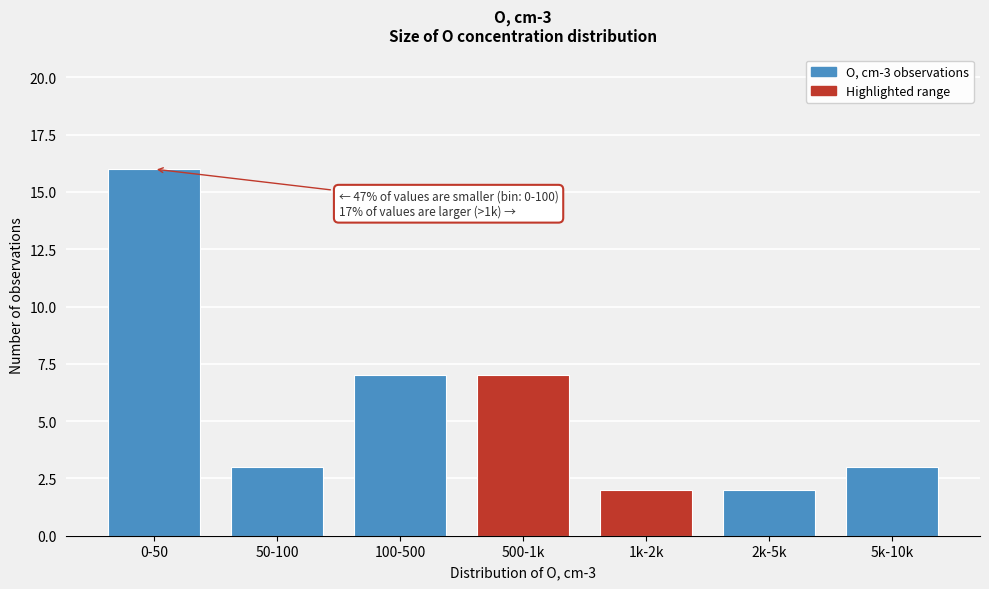

Reading left to right, transcribe all the data shown in this chart.

16	3	7	7	2	2	3